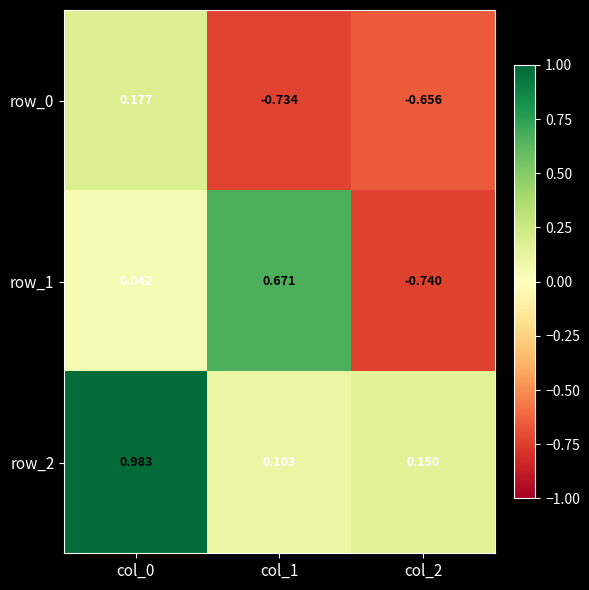

Is the value of row_2 at col_1 greater than the value of row_1 at col_2?

Yes